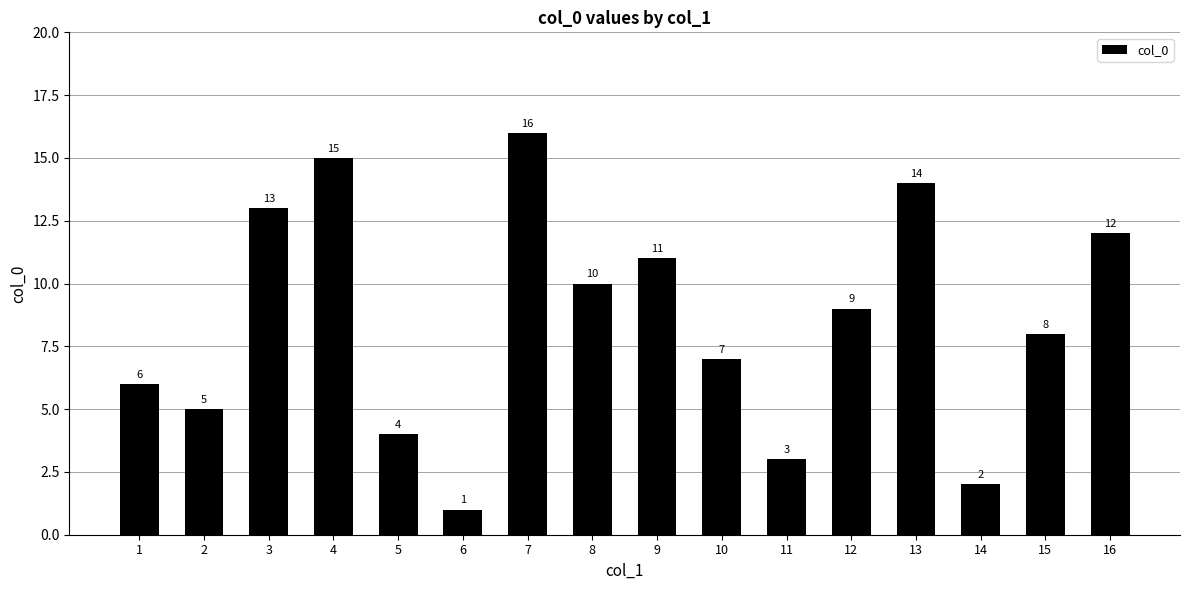

True or false: the data shows 1 at 14.

False